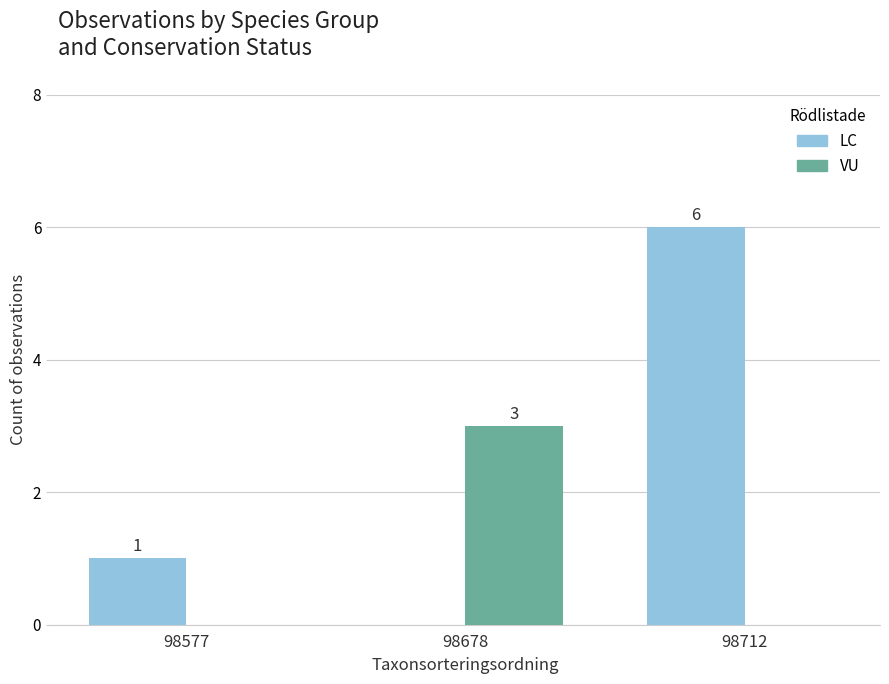

What is the sum of all VU values?

3